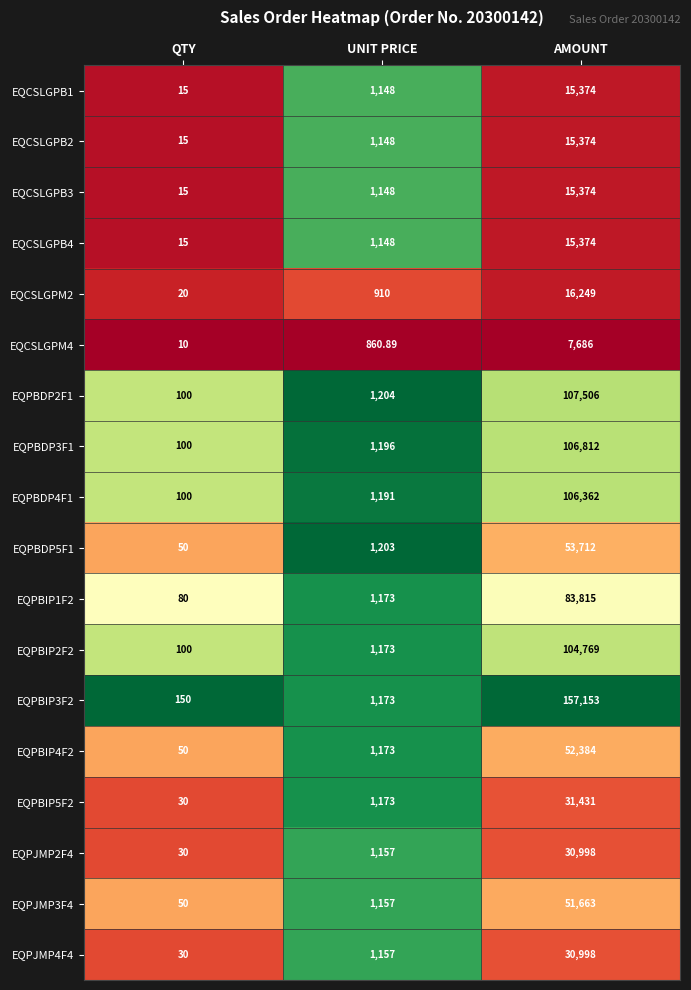

Which label corresponds to the largest value in the chart?

AMOUNT